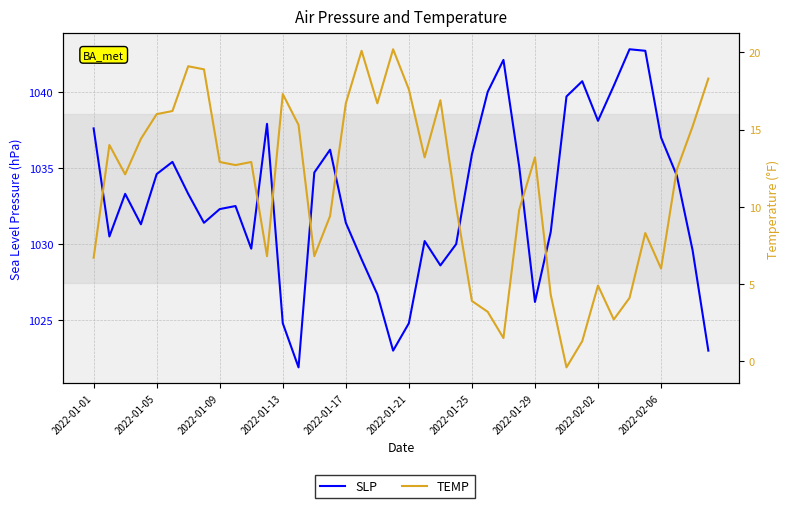

Count the number of data series in this chart.

2